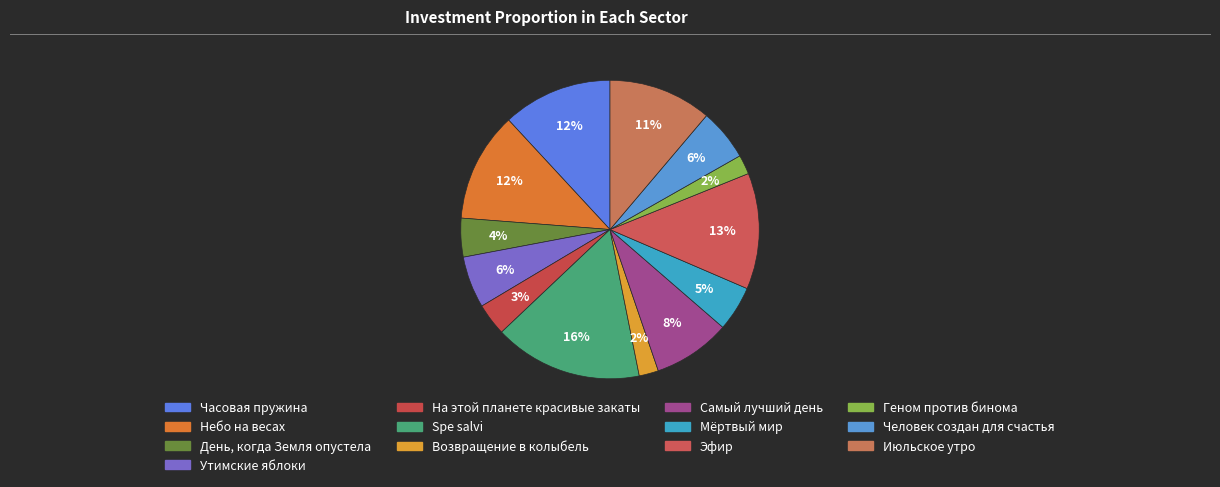

Count the number of slices in the pie.

13